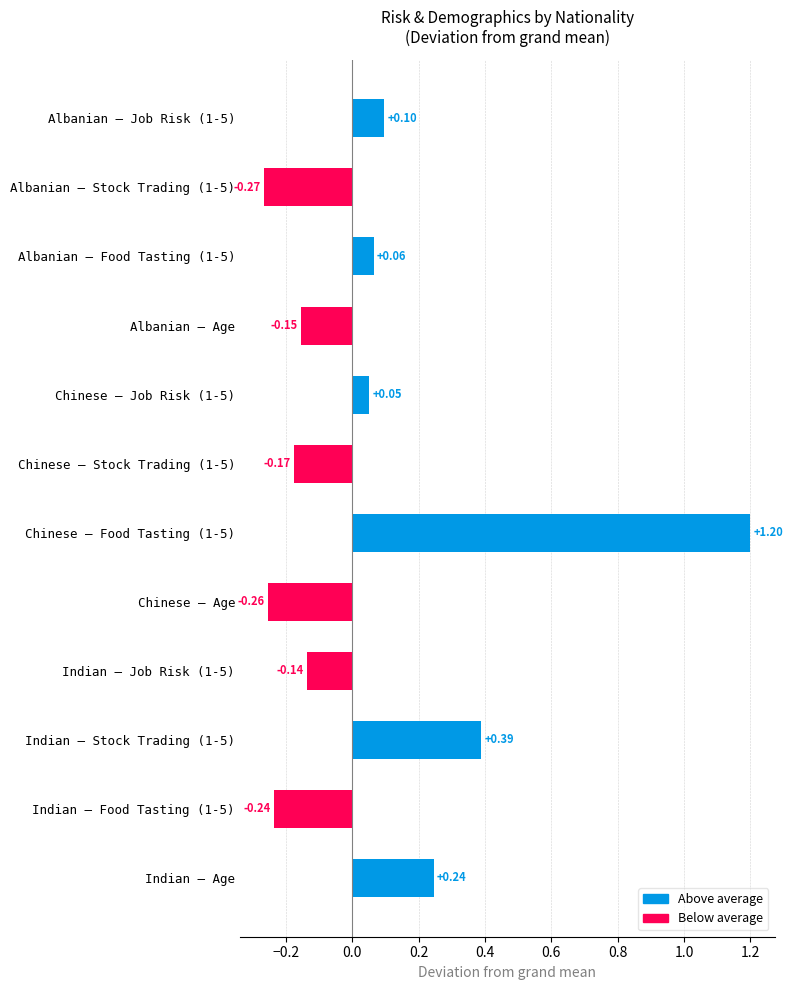

What is the difference between the second highest and second lowest values?

0.6